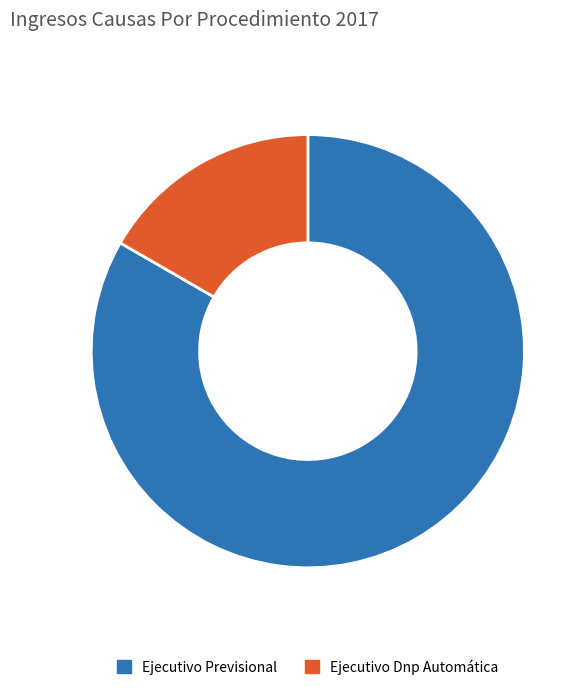

What is the majority slice?

Ejecutivo Previsional